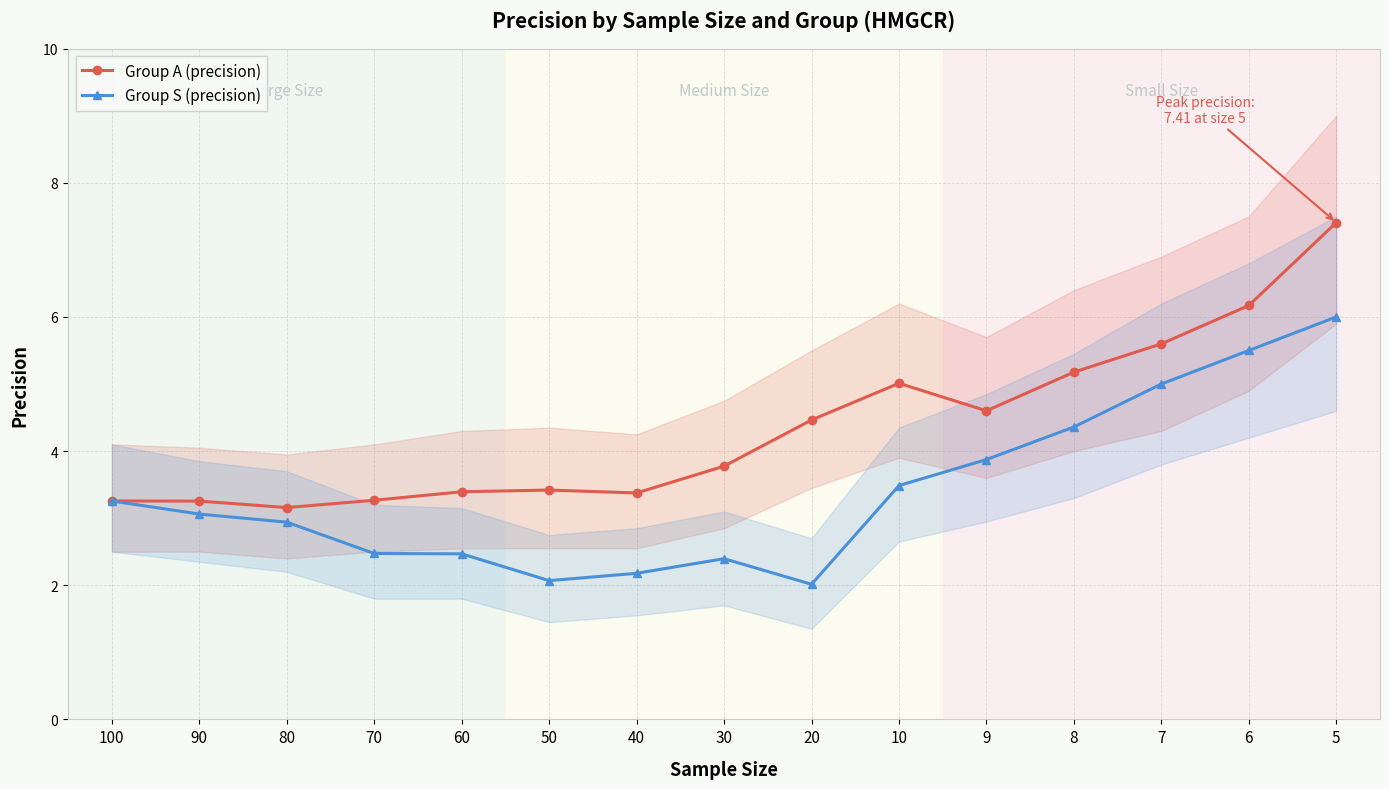

Is it true that Group S (precision) equals 7.3 at 7?

False